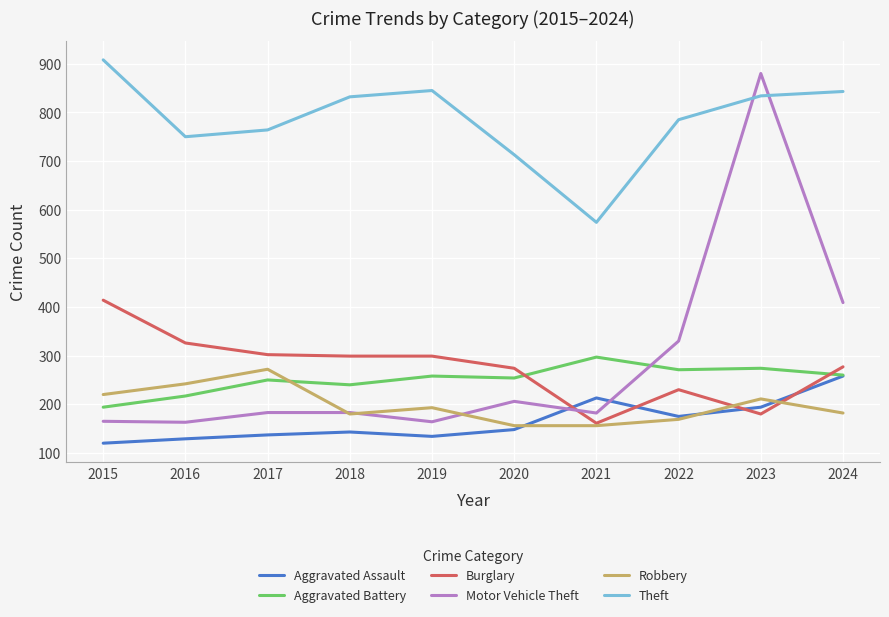

What is the greatest value displayed?

908